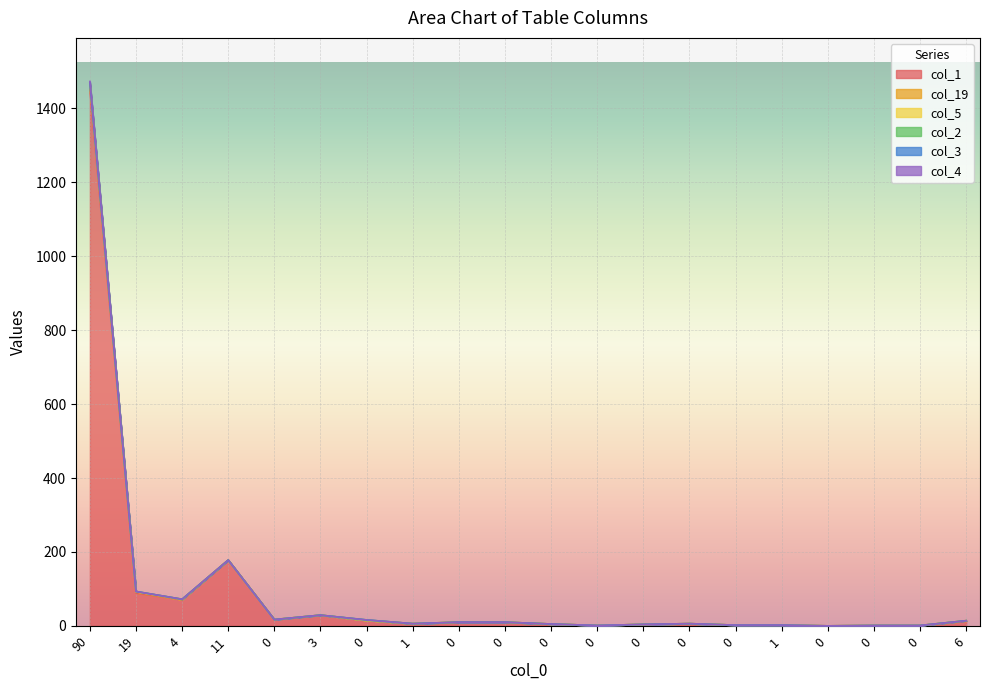

The col_4 series shows 12 at 0. True or false?

False